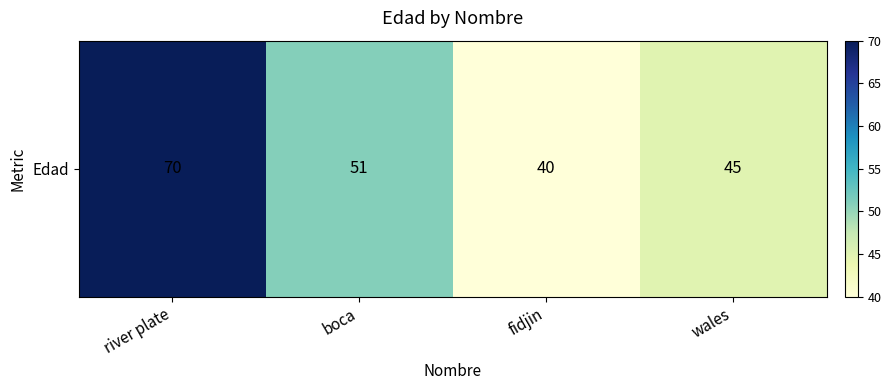

Rank the categories by value from highest to lowest.

river plate, boca, wales, fidjin